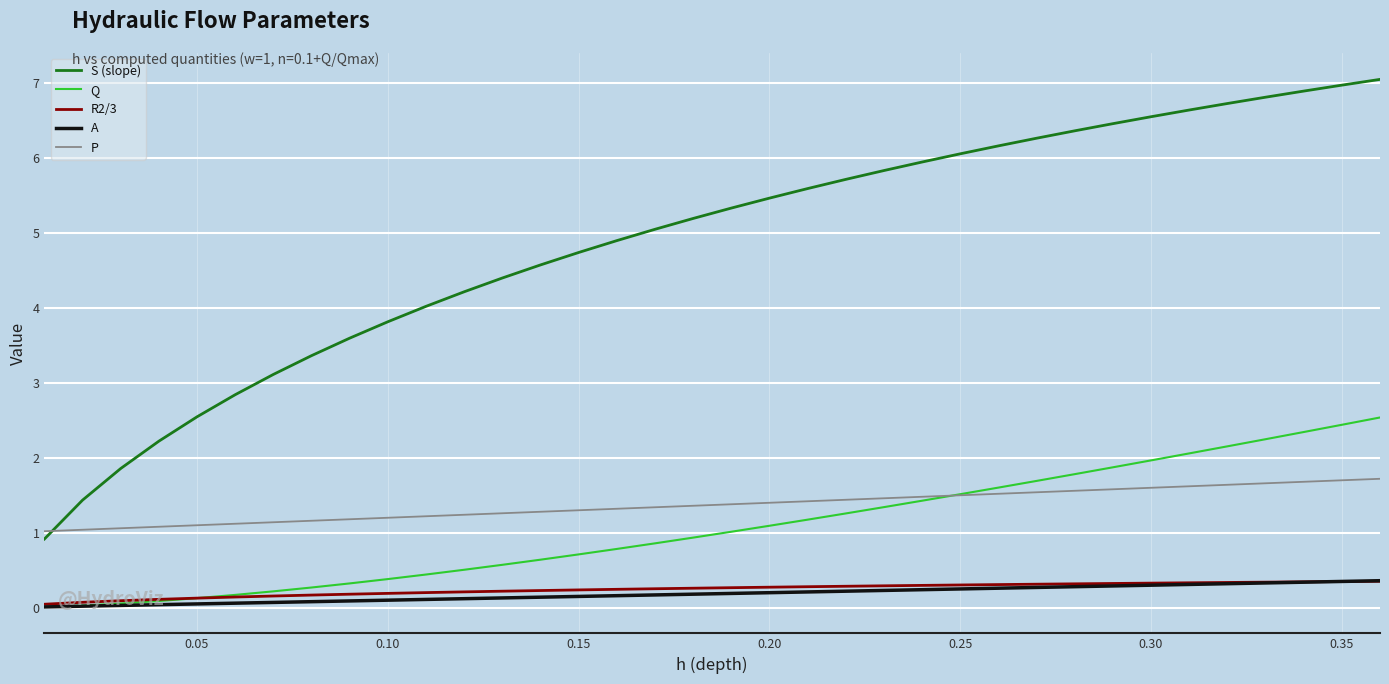

What is the maximum value for A?

0.4